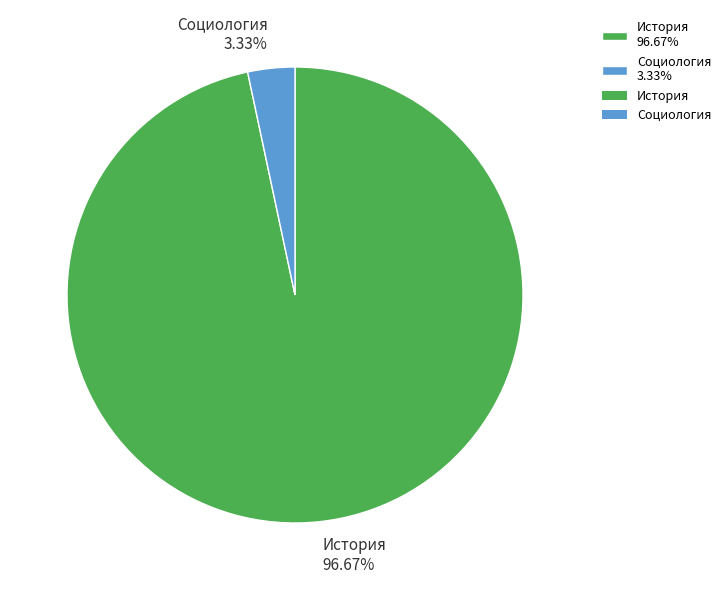

Between Социология 3.33% and История 96.67%, which is larger?

История 96.67%